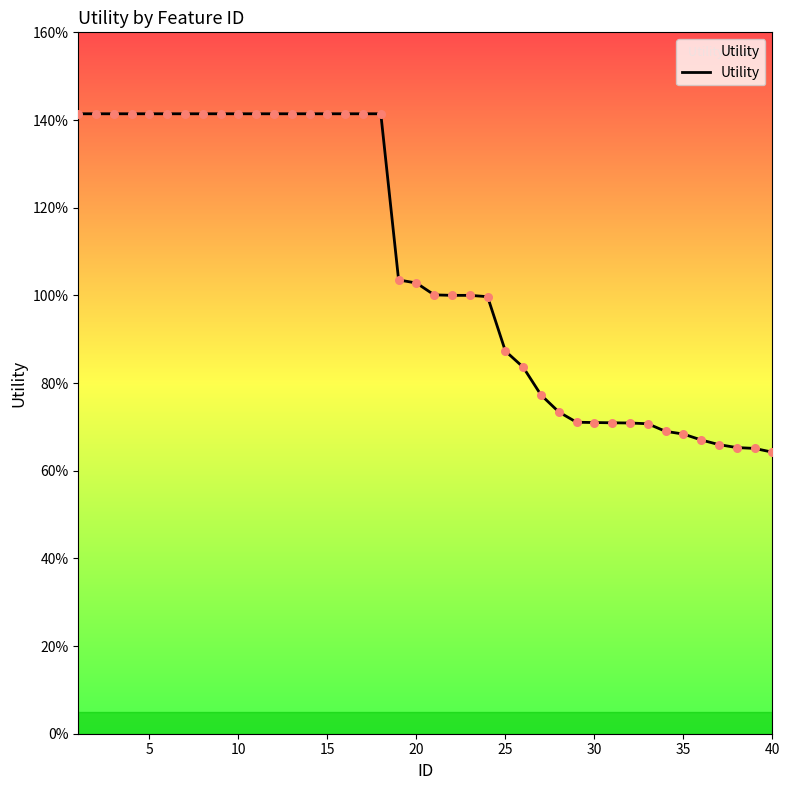

Is this an area chart (filled region under the line)?

Yes